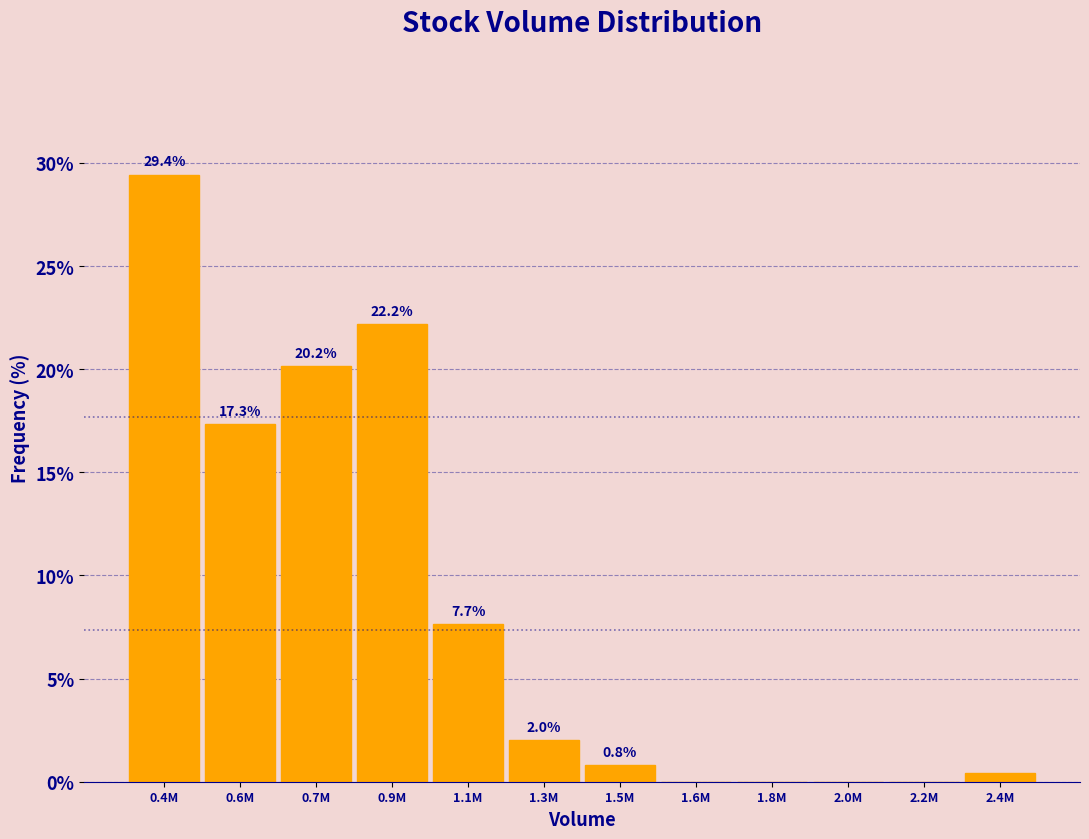

What is the sum of the values at 0.6M and 0.9M?

39.5